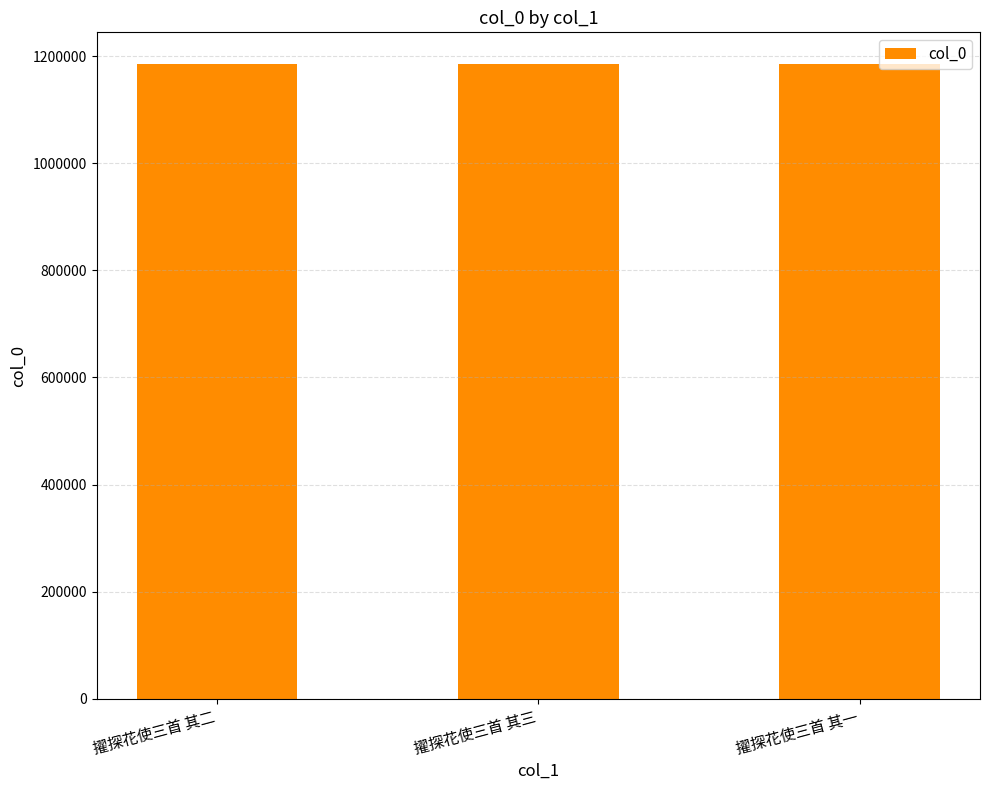

What is the ratio of the value at 擢探花使三首 其一 to the value at 擢探花使三首 其三?

1.0